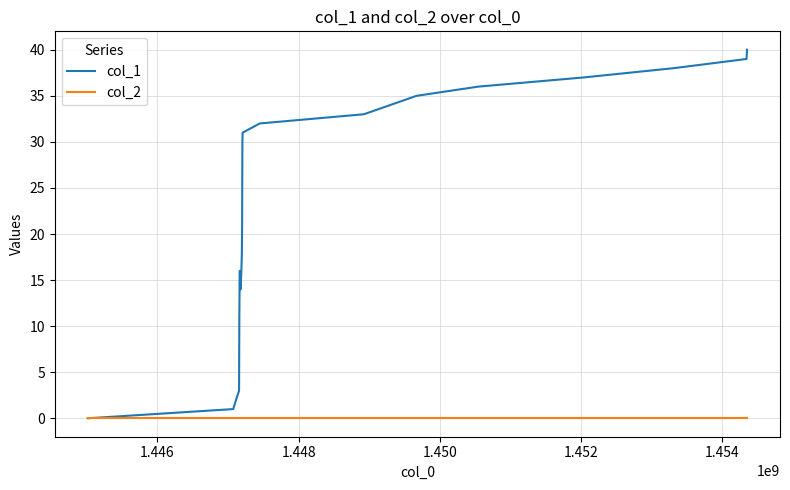

How many lines are shown in the chart?

2